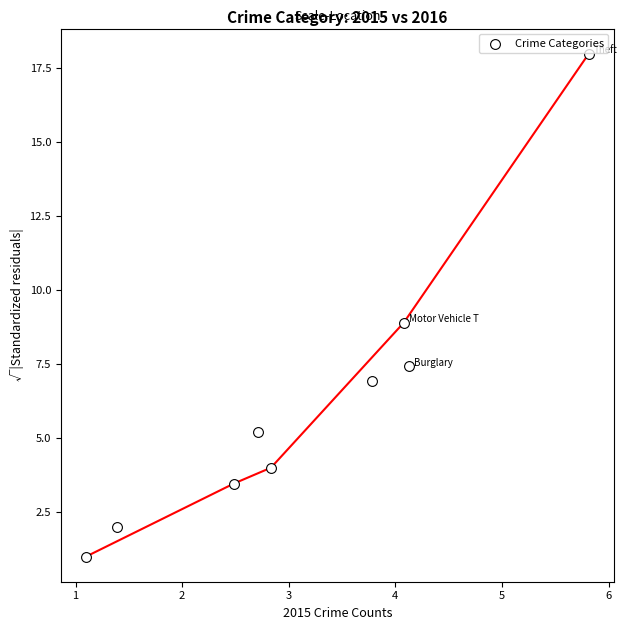

What is the average Y value?

6.3